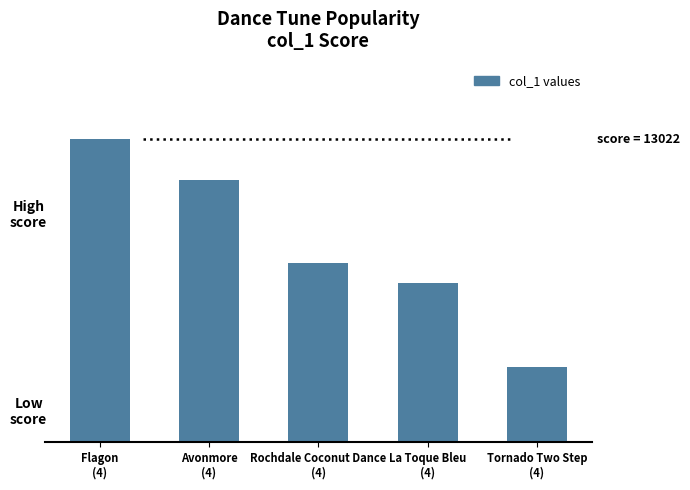

What position from the left is Tornado Two Step
(4)?

5